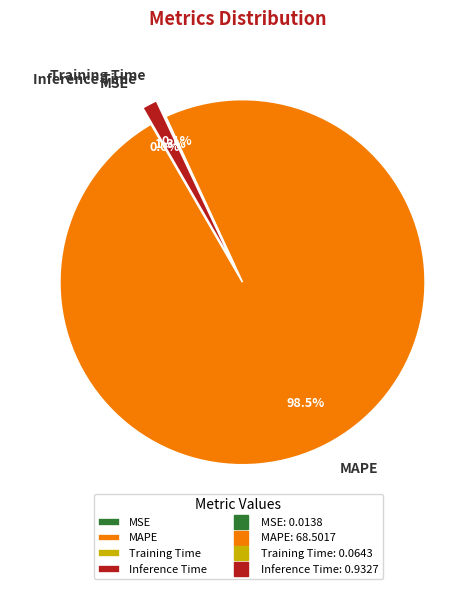

What percentage is NOT represented by MAPE?

1.5%